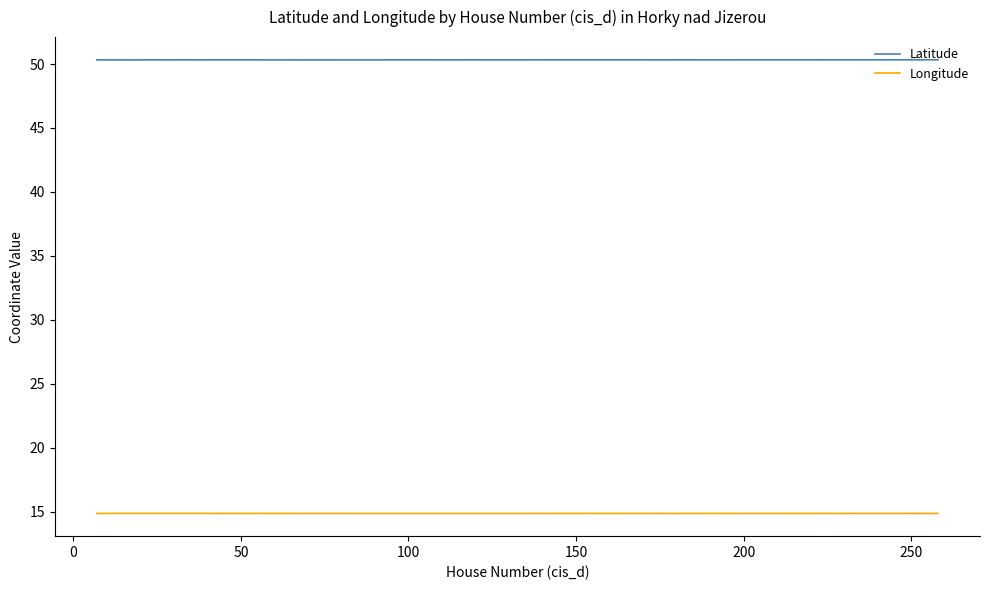

What is the sum of all Latitude values?

2013.2